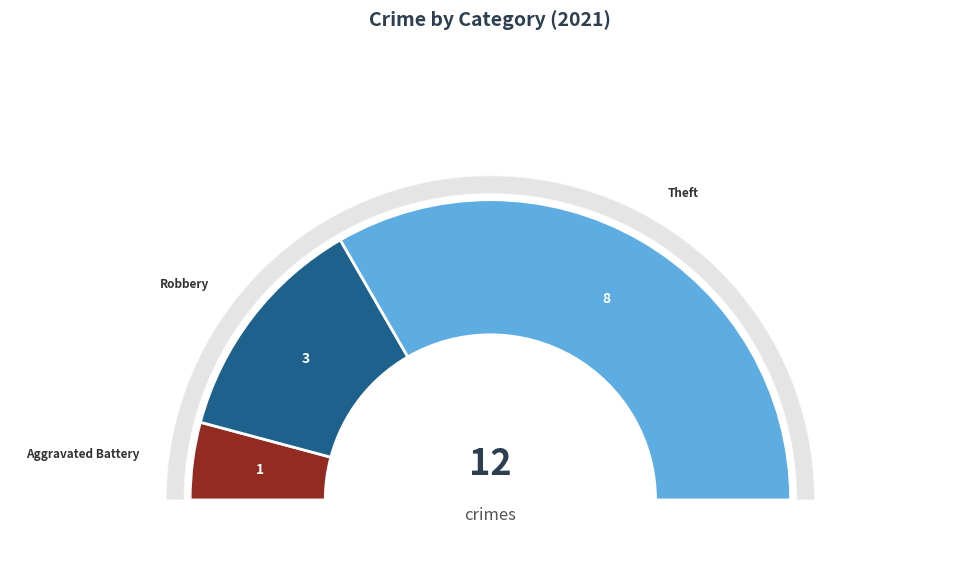

Is it true that Theft is 67% of the pie?

True